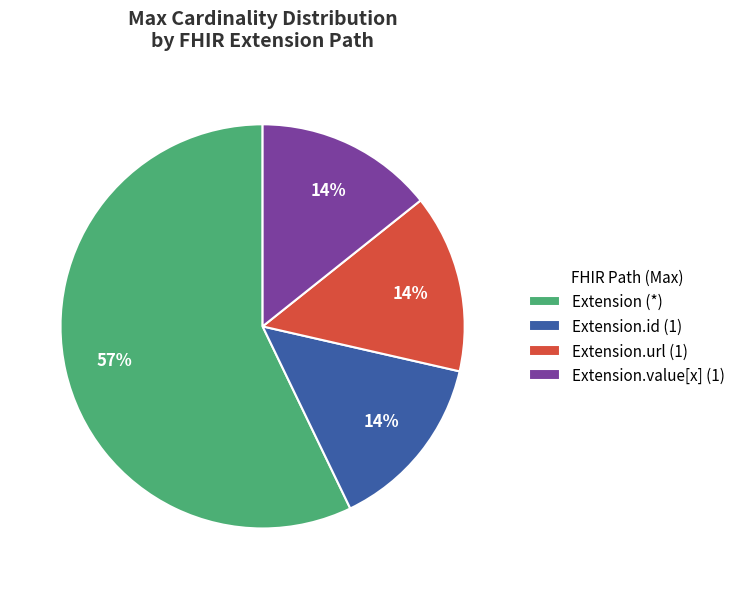

Combined, do Extension.id (1) and Extension.url (1) account for over 50%?

No